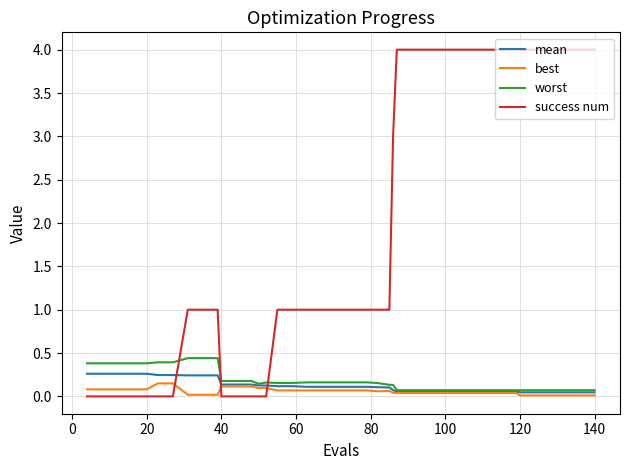

Which series has the largest total across all categories?

success num